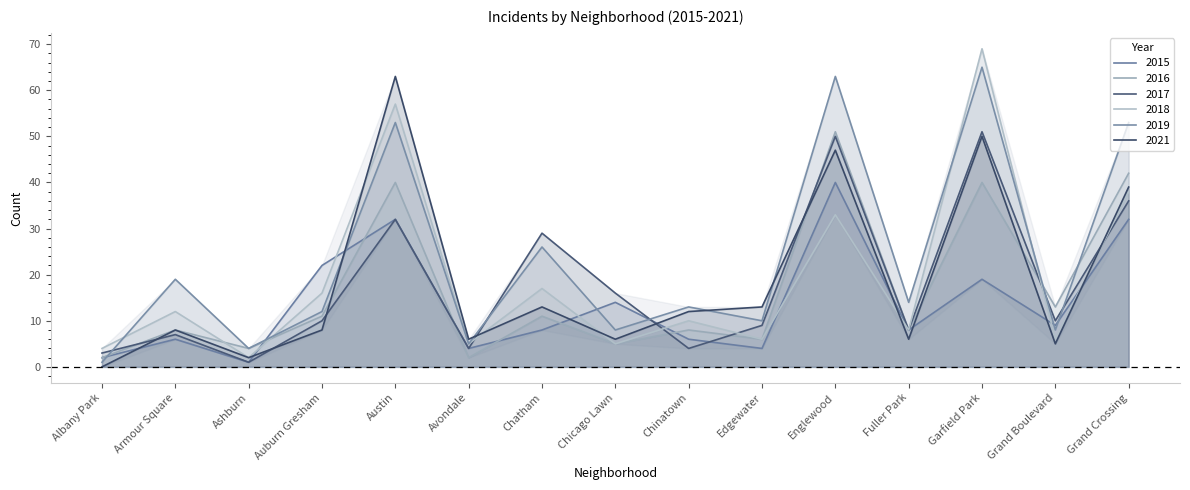

What is the total value across all series at Albany Park?

12